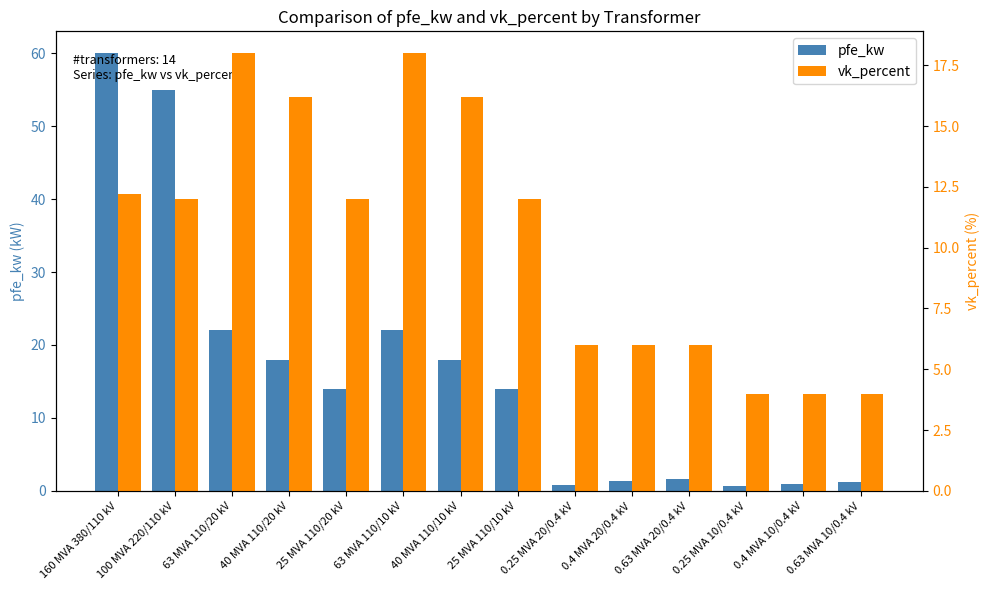

What is the difference between the highest and lowest values at 0.25 MVA 10/0.4 kV?

3.4